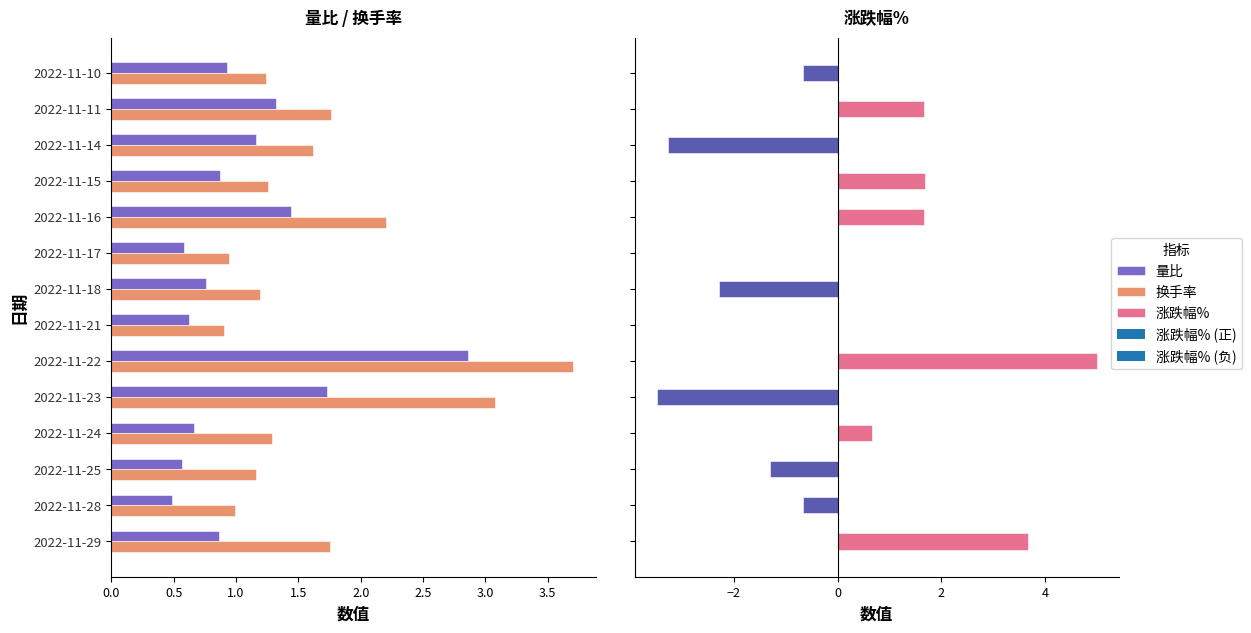

Which series has the largest total across all categories?

换手率